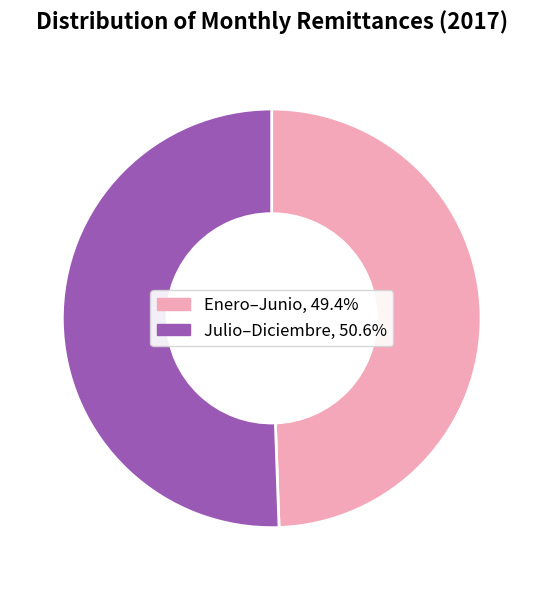

Is there a majority slice in this chart?

Yes